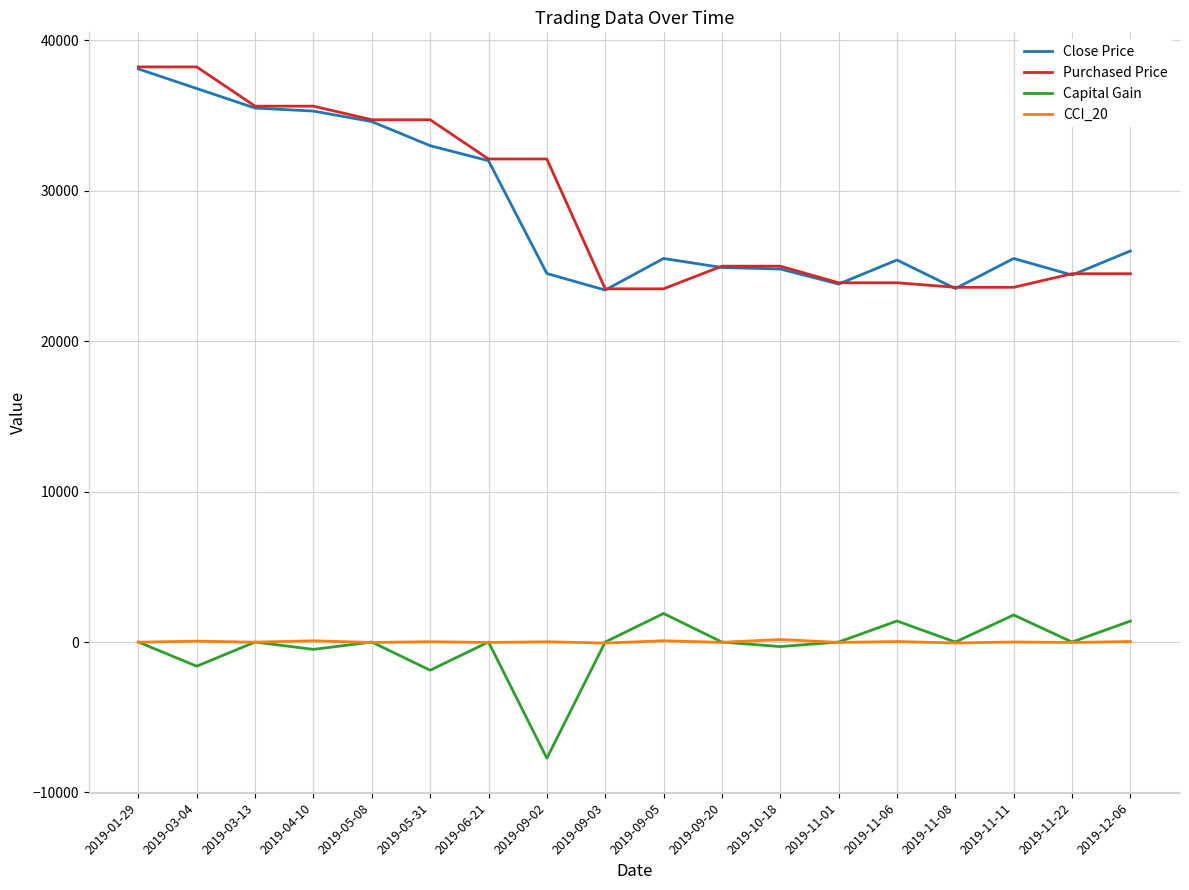

How many series are shown in this chart?

4